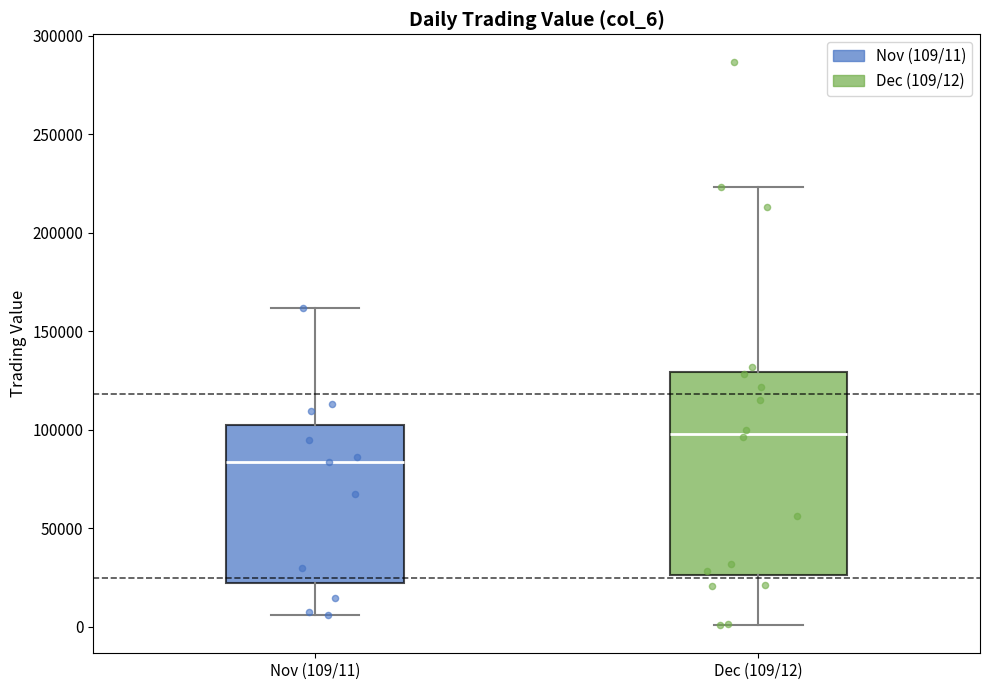

Which box's median line is the lowest?

Nov (109/11)